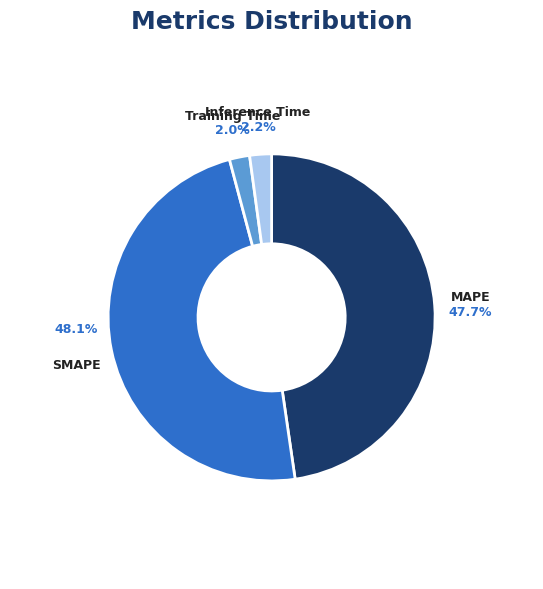

Is it true that Inference Time is 2% of the pie?

True